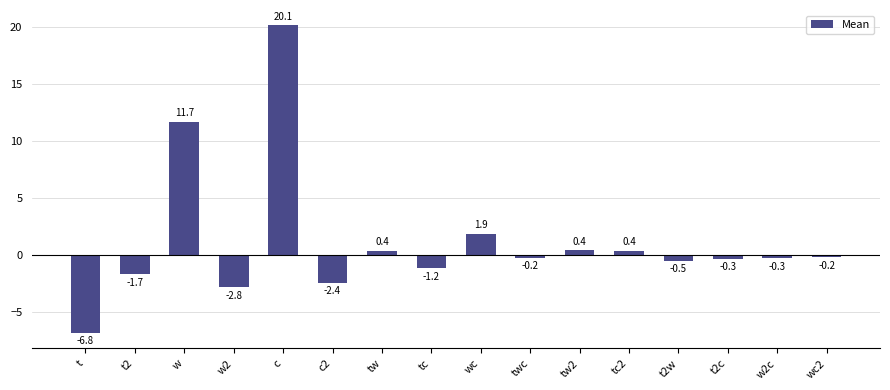

Is it true that the value at wc is 1.9?

True